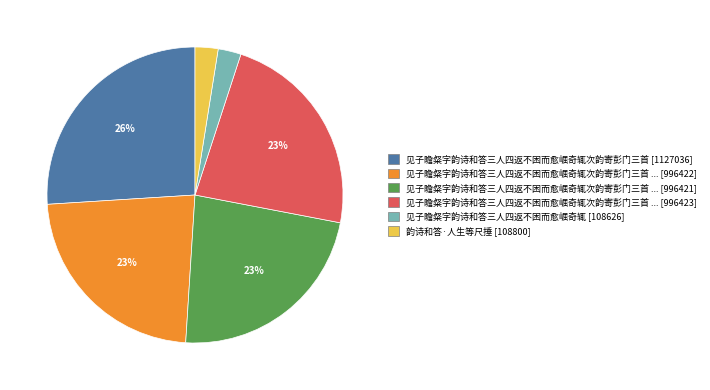

To the nearest percent, what is the average slice percentage?

17%